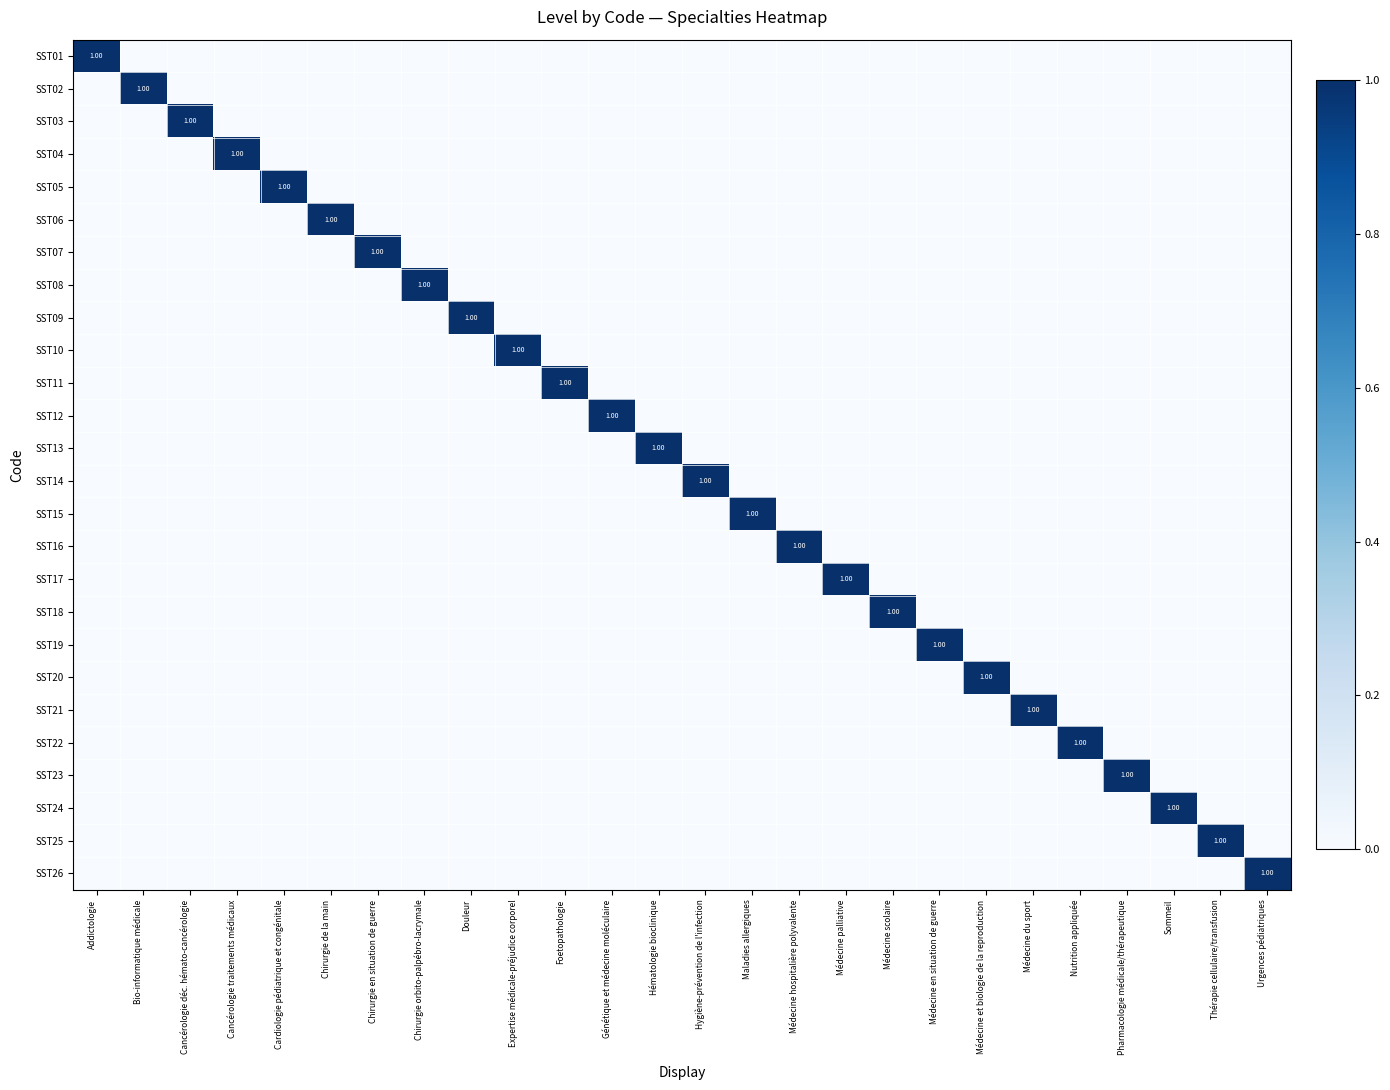

What is the maximum value for SST01?

1